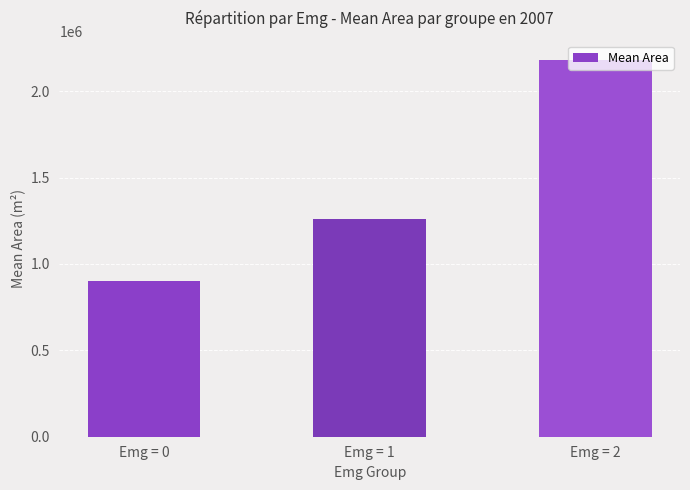

What is the value of the 2nd bar from the left?

1261875.0